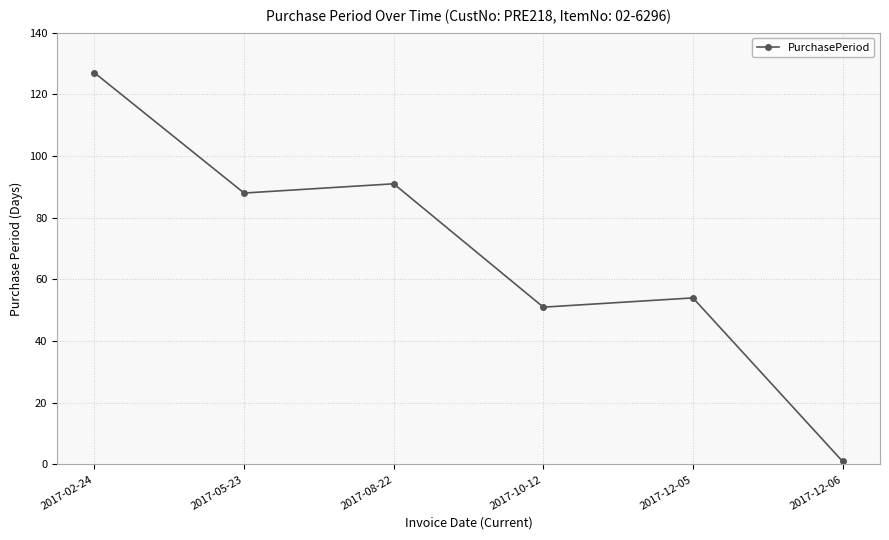

What is the maximum value shown in the chart?

127